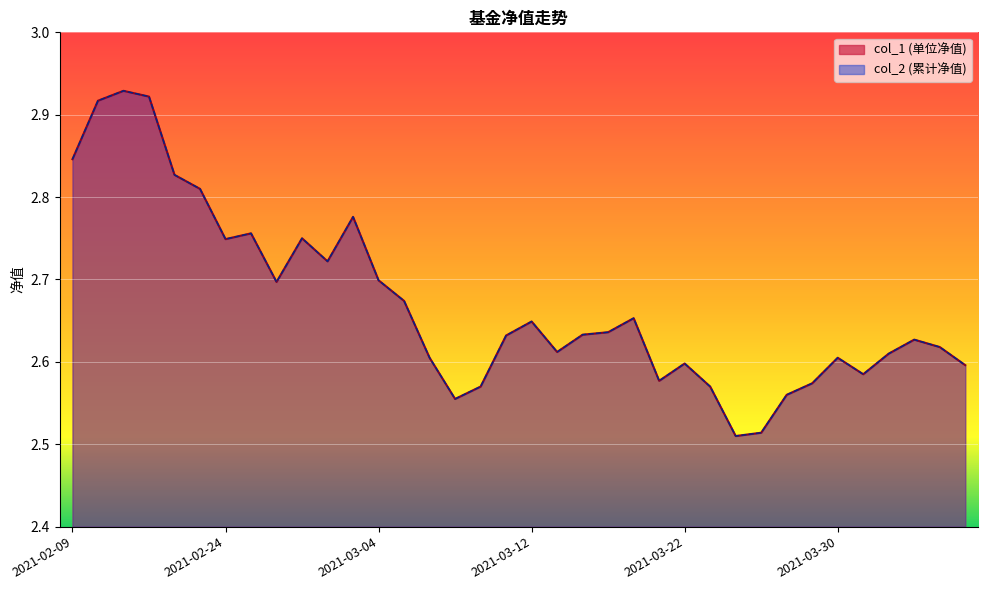

Which series has the largest range (max minus min)?

col_1